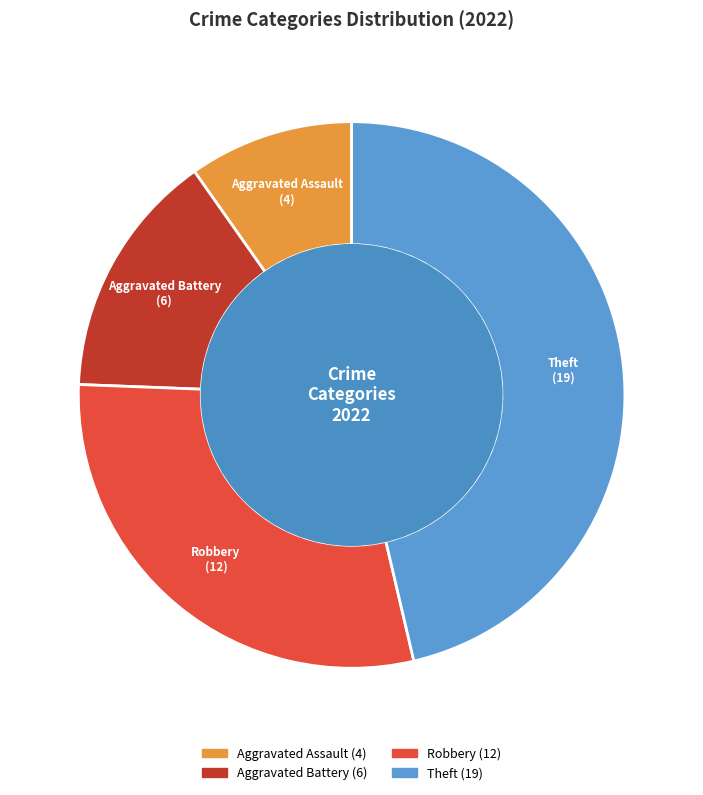

How many slices are in this pie chart?

4